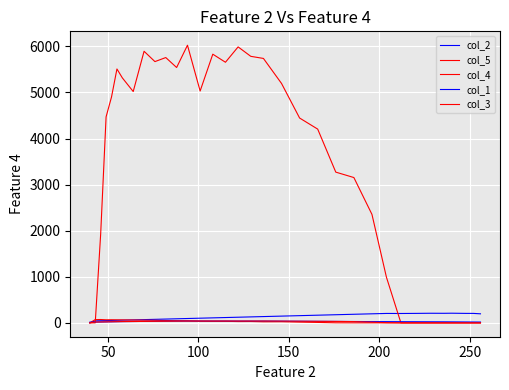

Which series has the largest total across all categories?

col_5